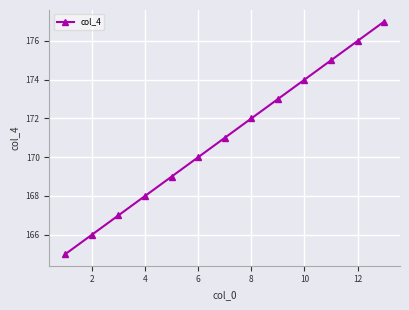

True or false: the data has more than 2 interior local peaks.

False